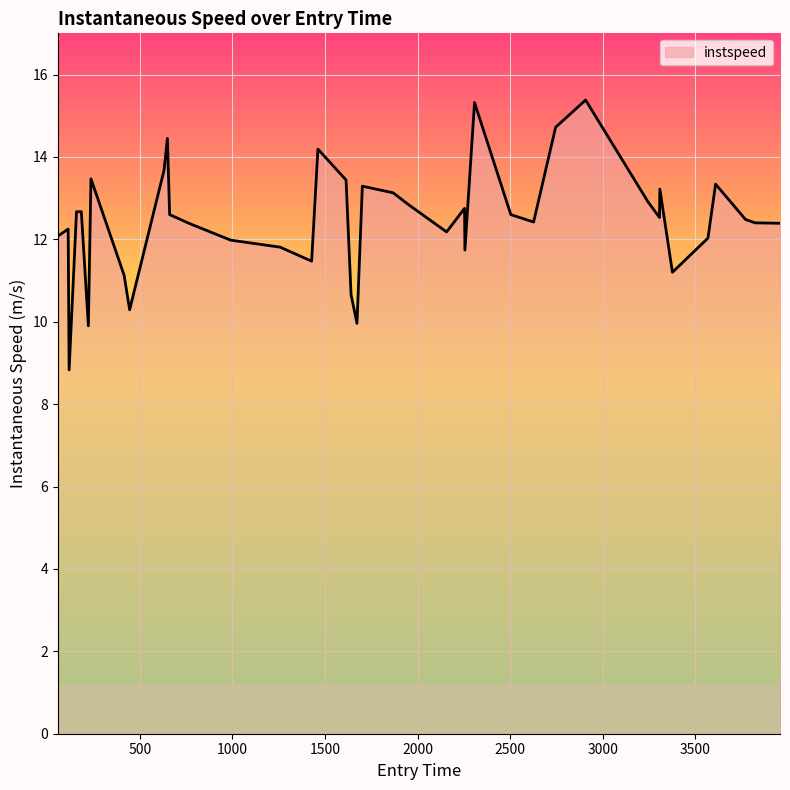

What is the greatest value displayed?

15.4